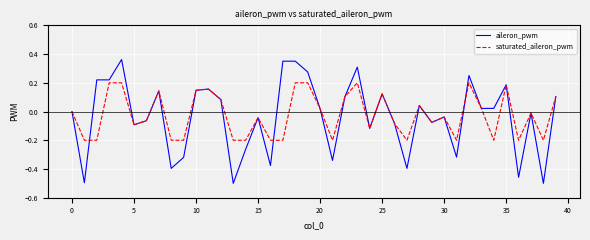

Which series has the widest spread of values?

aileron_pwm